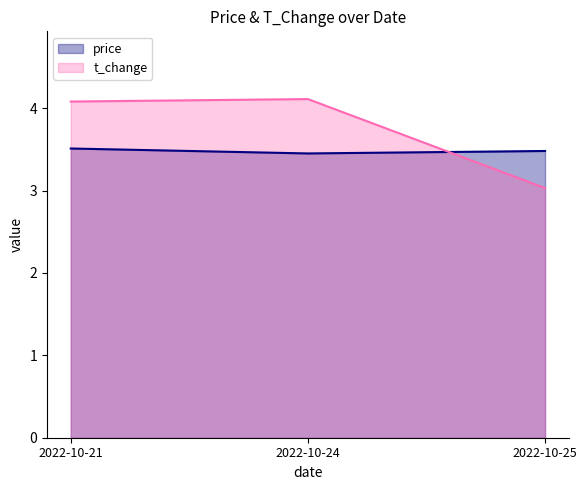

What are all the series names shown in the legend?

price, t_change